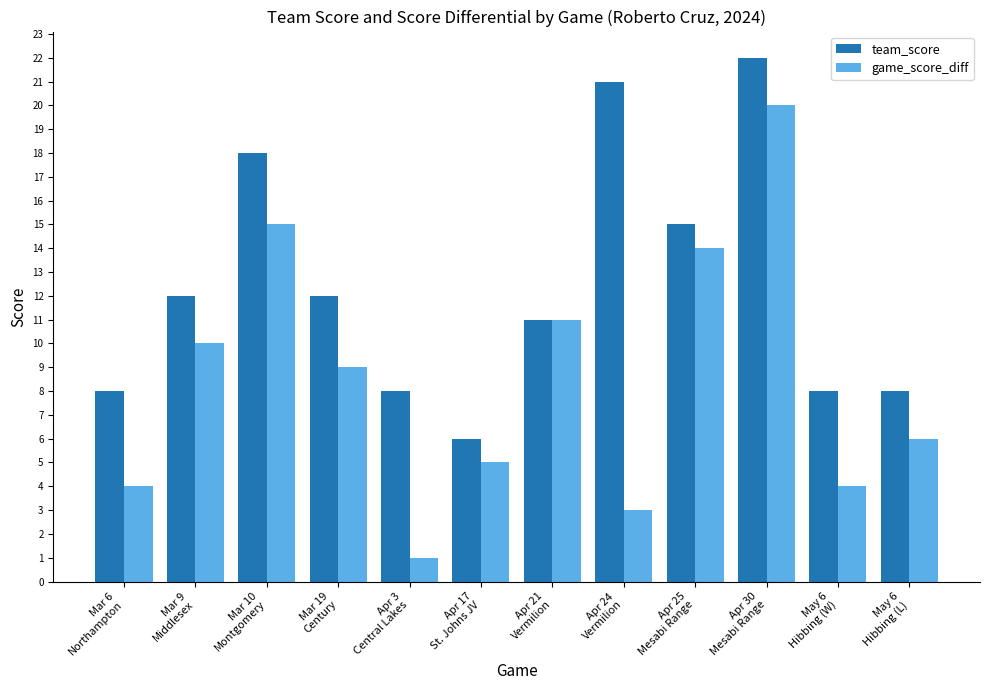

How many values in the team_score series are below 12?

6